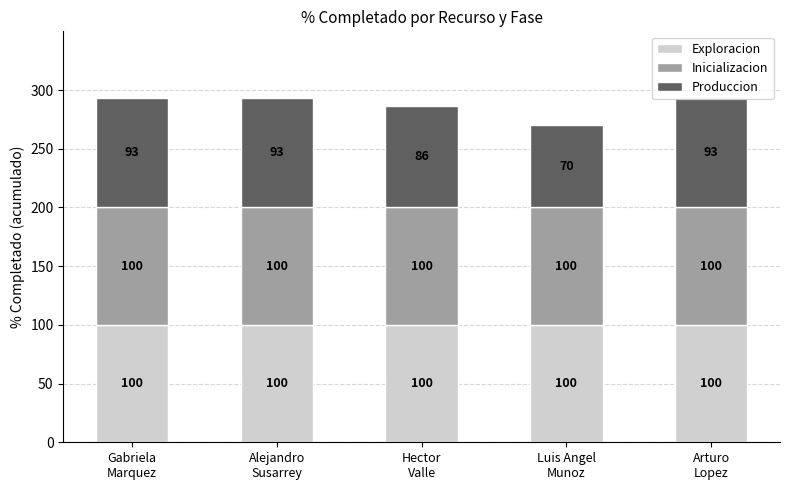

What is the average value of the Exploracion series?

100.0